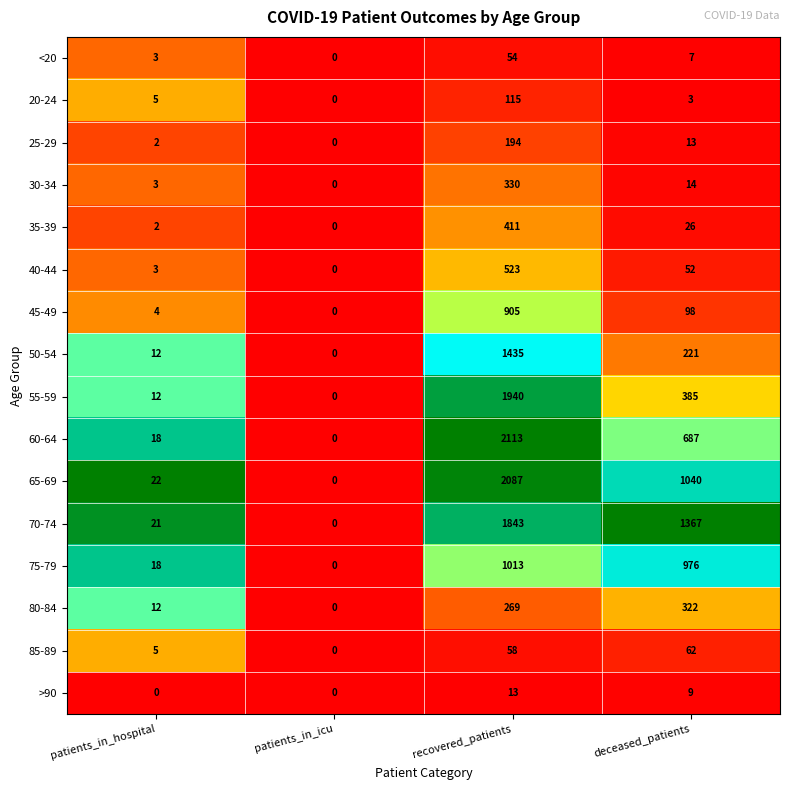

What is the difference between the second highest and minimum values in the 25-29 series?

13